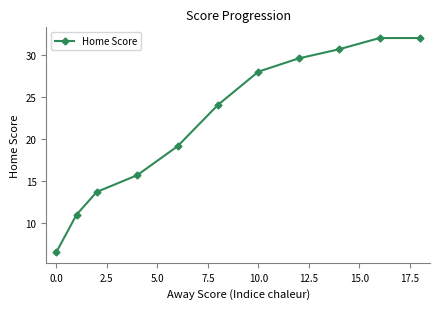

Reading right to left, what are all the values shown in this chart?

32.0	32.0	30.7	29.6	28.0	24.0	19.1	15.7	13.7	11.0	6.5